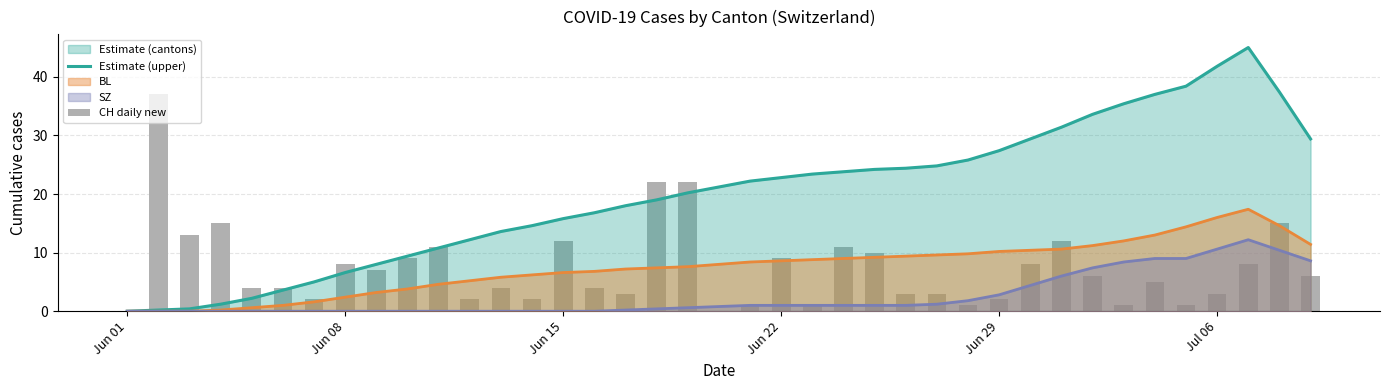

Which series has the largest total across all categories?

Estimate (upper)